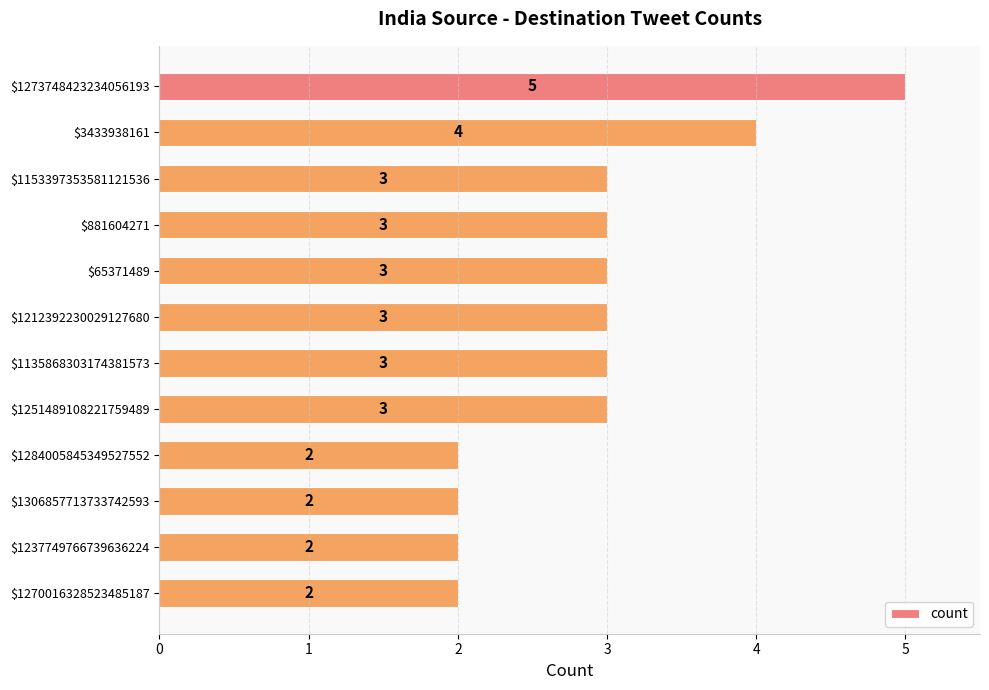

What position from the top is $1135868303174381573?

7